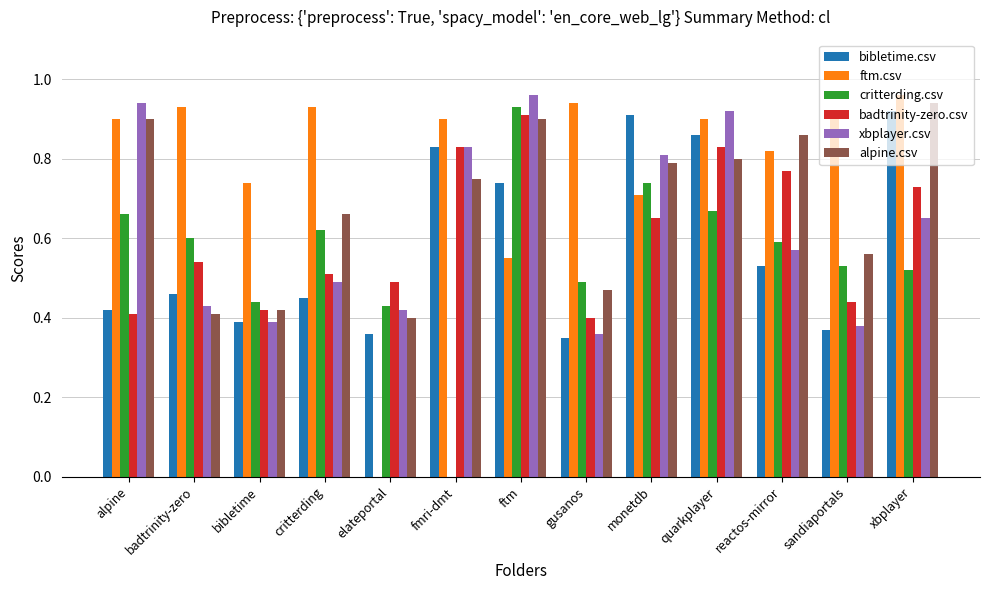

How many data points does each series have?

13